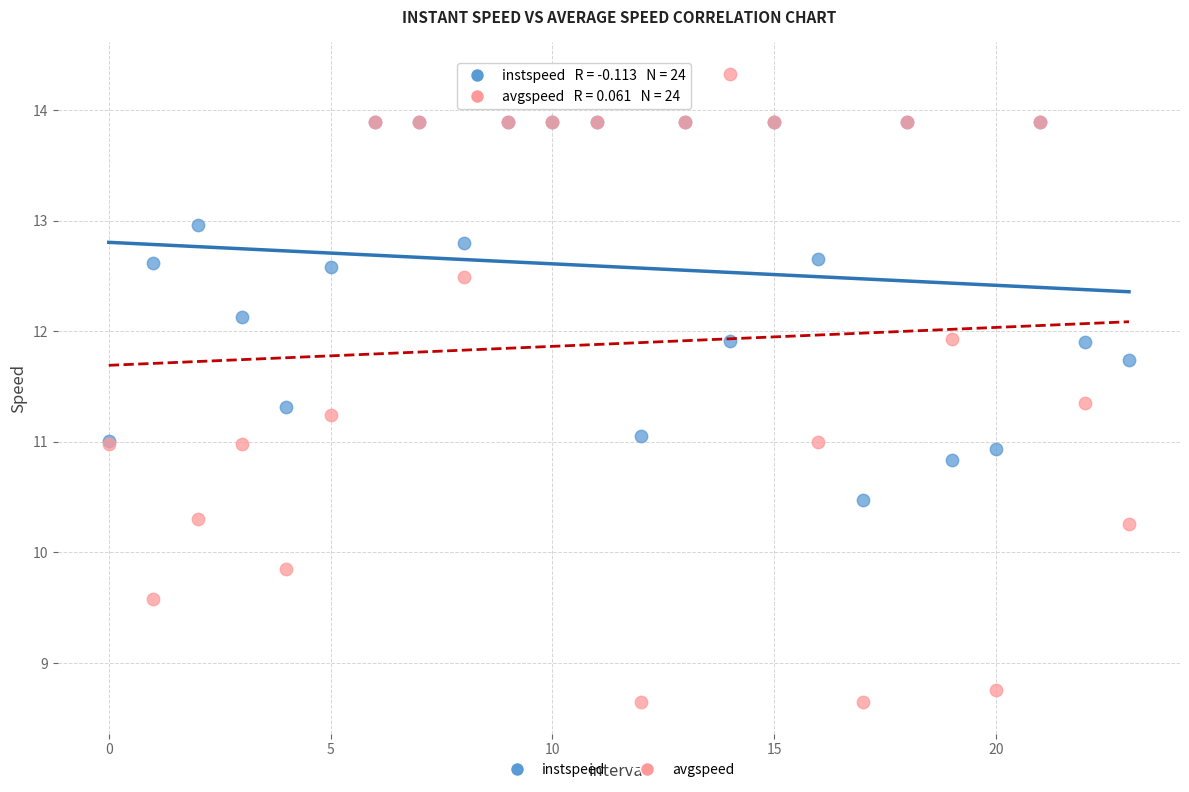

What are all the series names shown in the legend?

instspeed, avgspeed